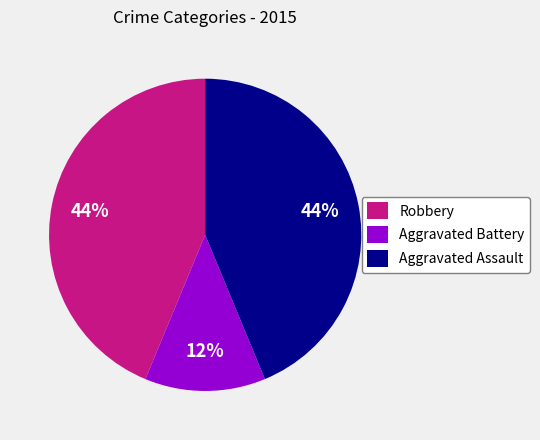

Between Aggravated Assault and Aggravated Battery, which is larger?

Aggravated Assault